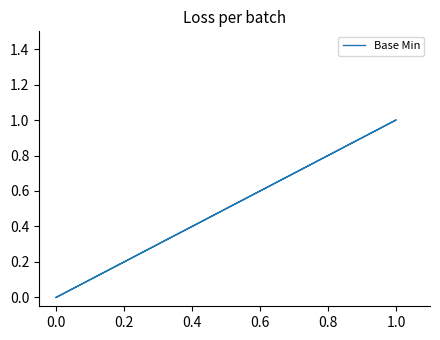

Between 0.2 and −0.2, which is larger?

0.2